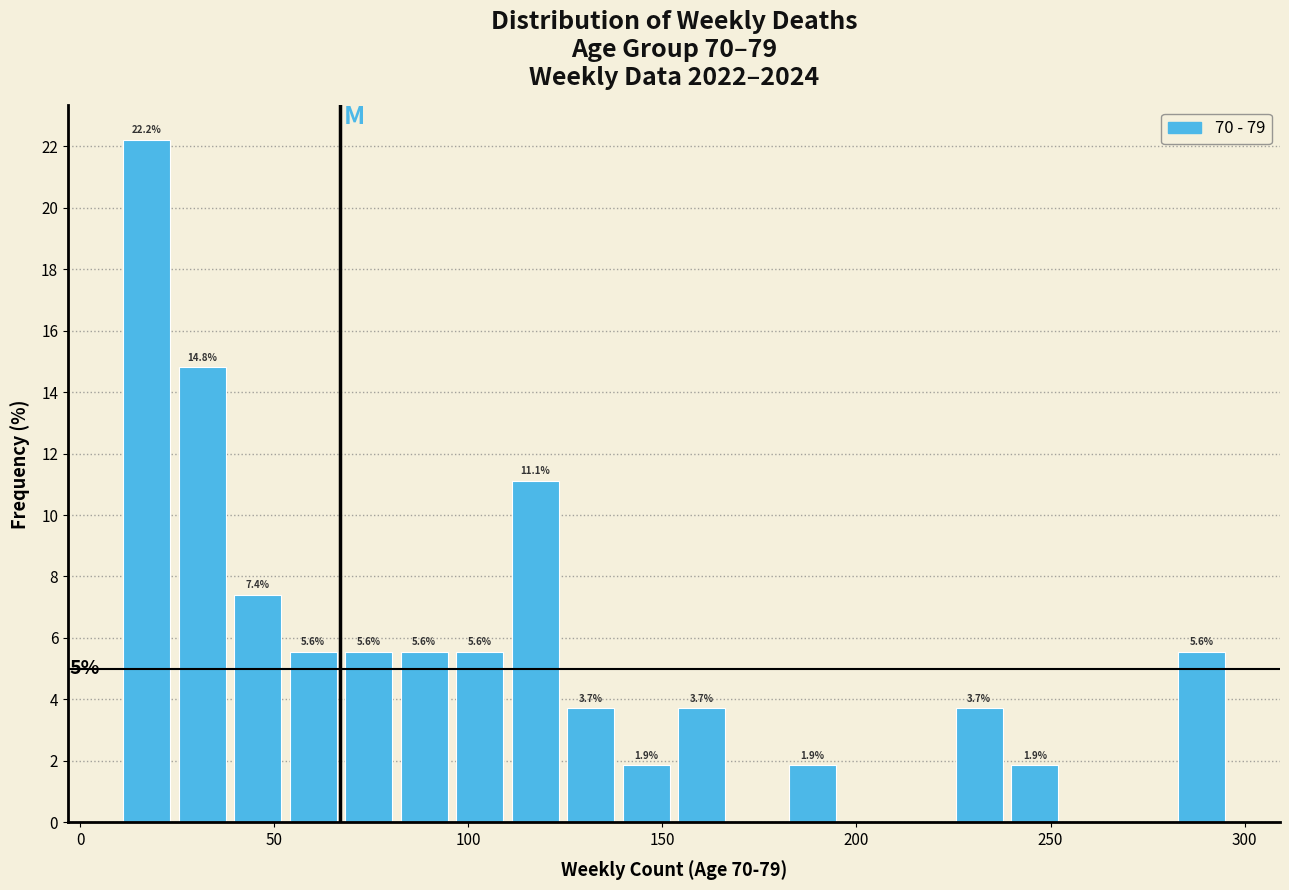

Read against the x-axis, roughly where is the centre of the tallest bar?

15